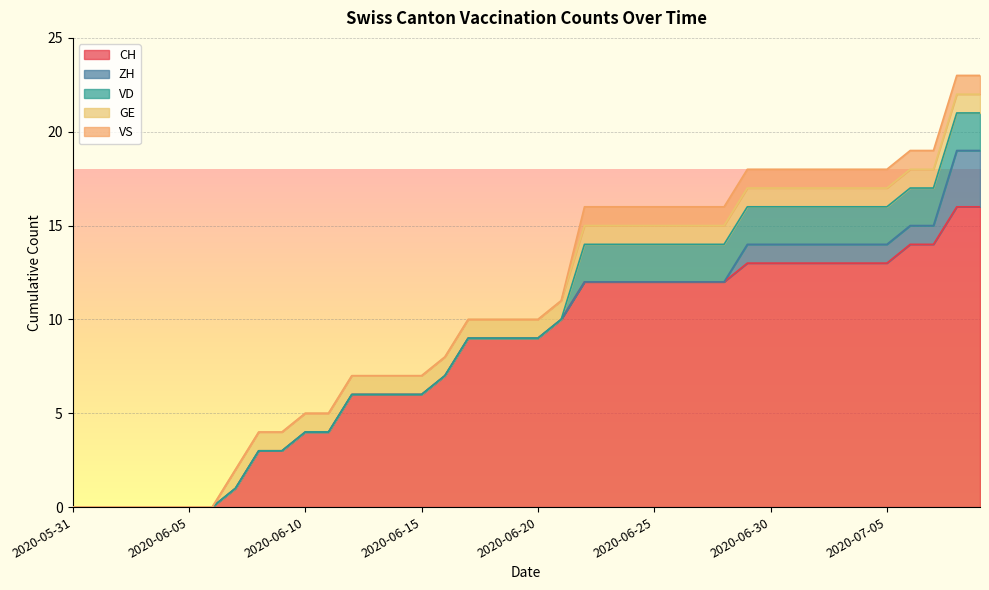

What is the difference between the maximum and minimum values in the VD series?

2